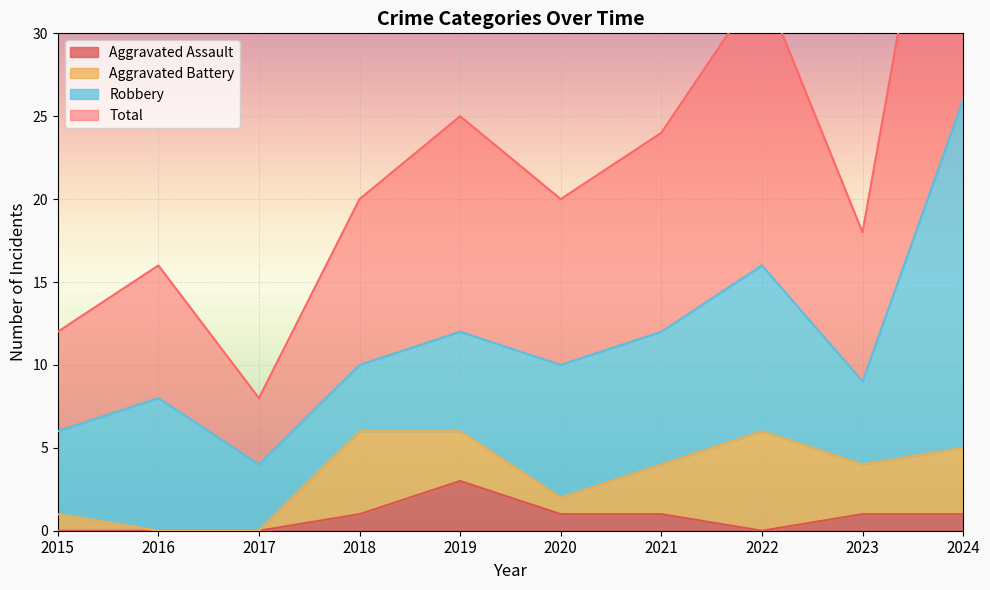

What is the value of the Aggravated Assault point at the 6th from the left?

1